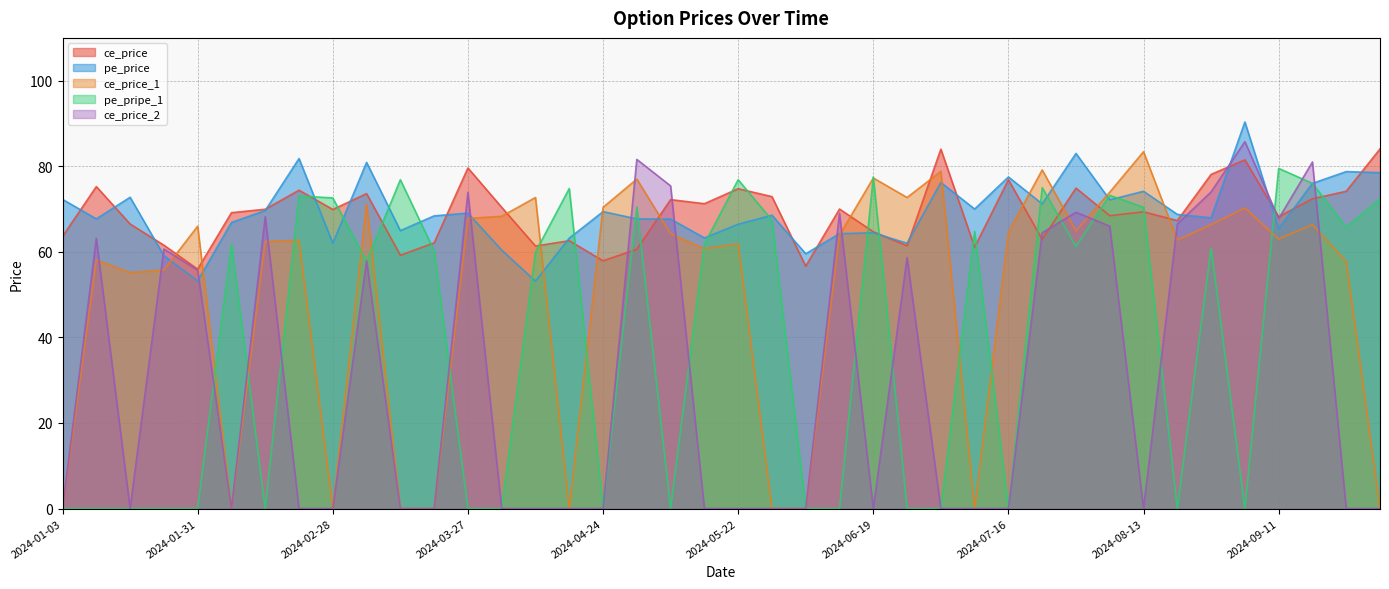

How many data points does each series have?

40